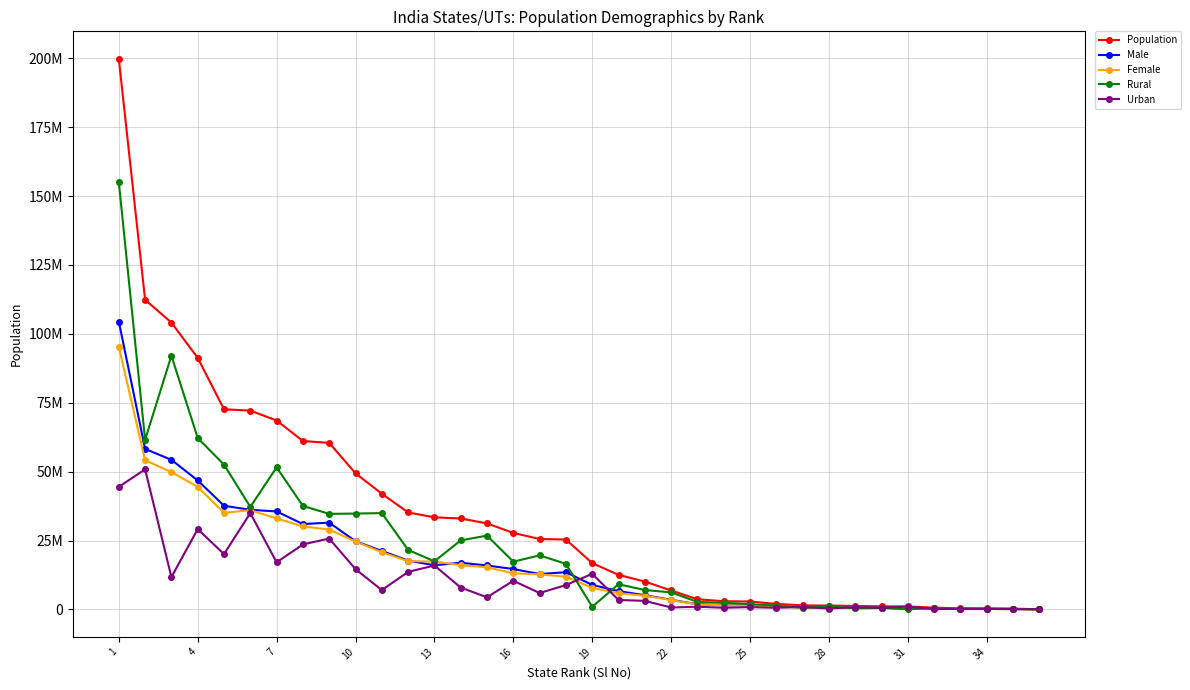

Which series has the largest total across all categories?

Population